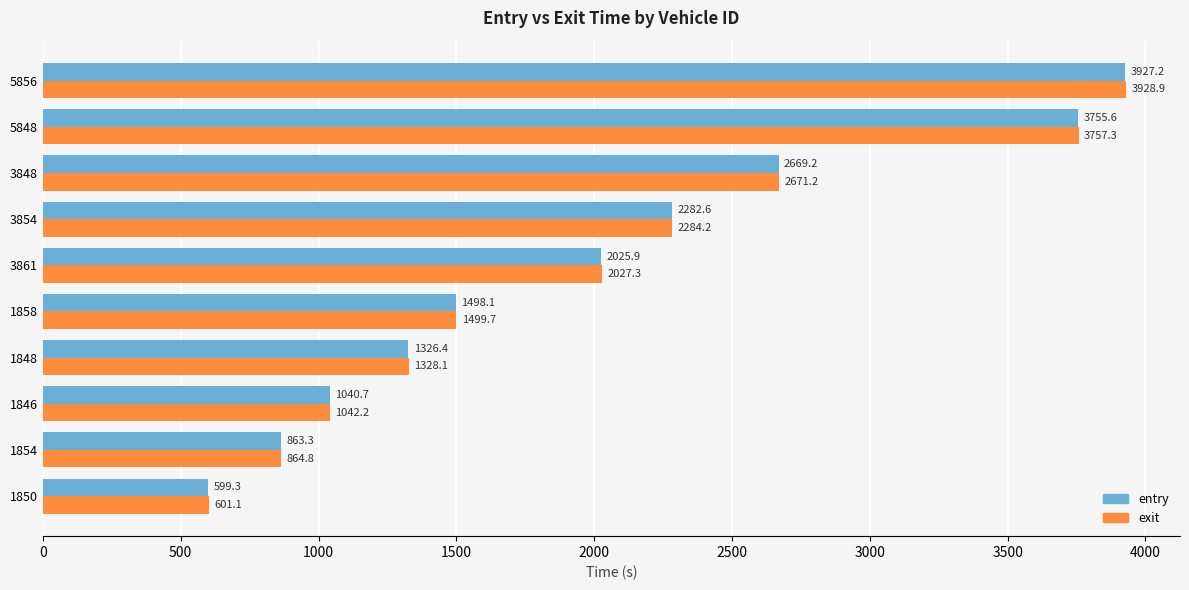

At how many categories does at least one series exceed 3597?

2